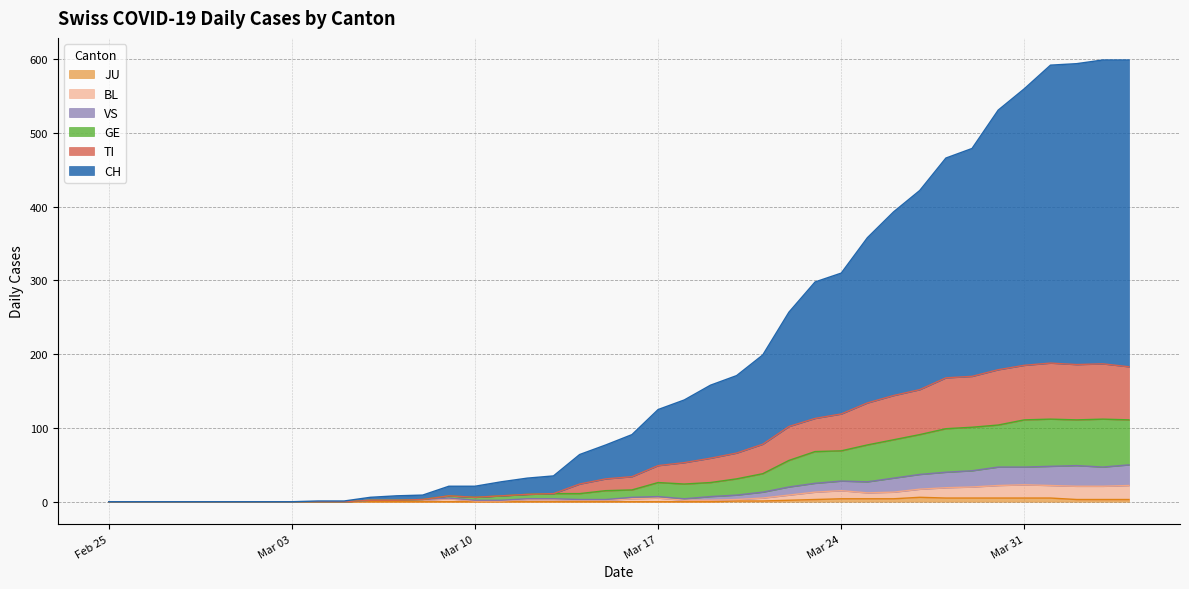

Does the chart have visible grid lines?

Yes